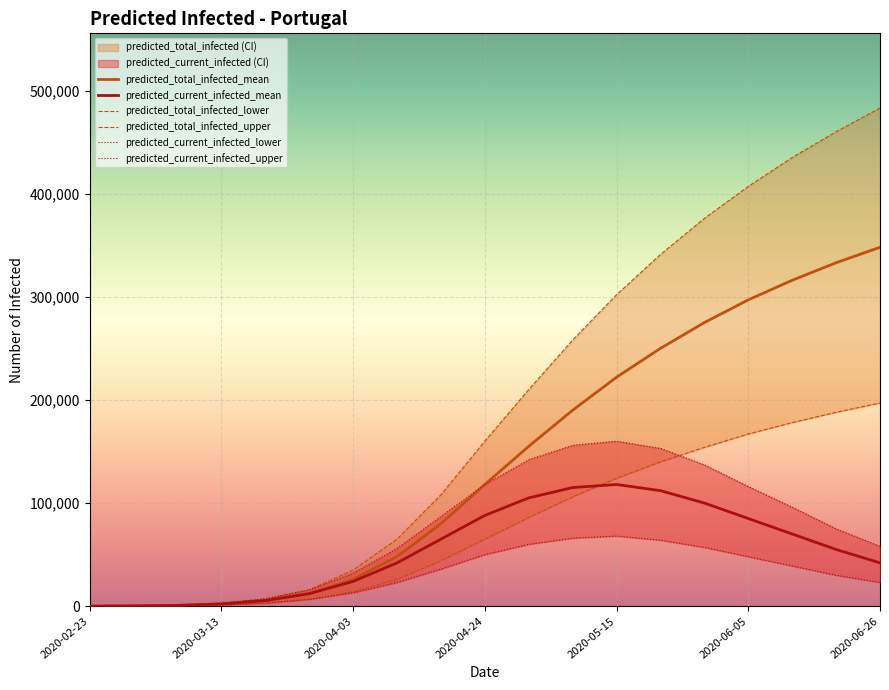

What is the maximum value for predicted_total_infected_mean?

348000